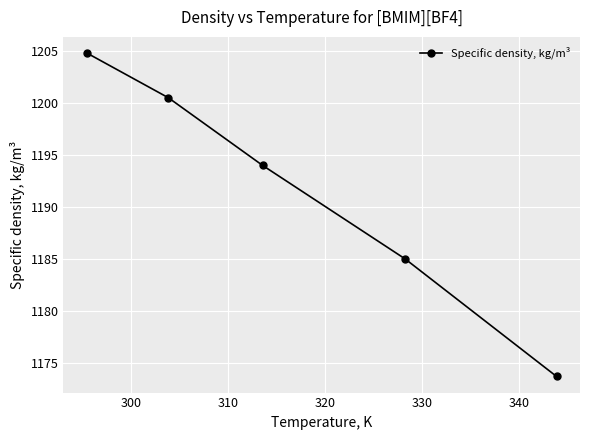

True or false: the data has more than 0 interior local peaks.

False